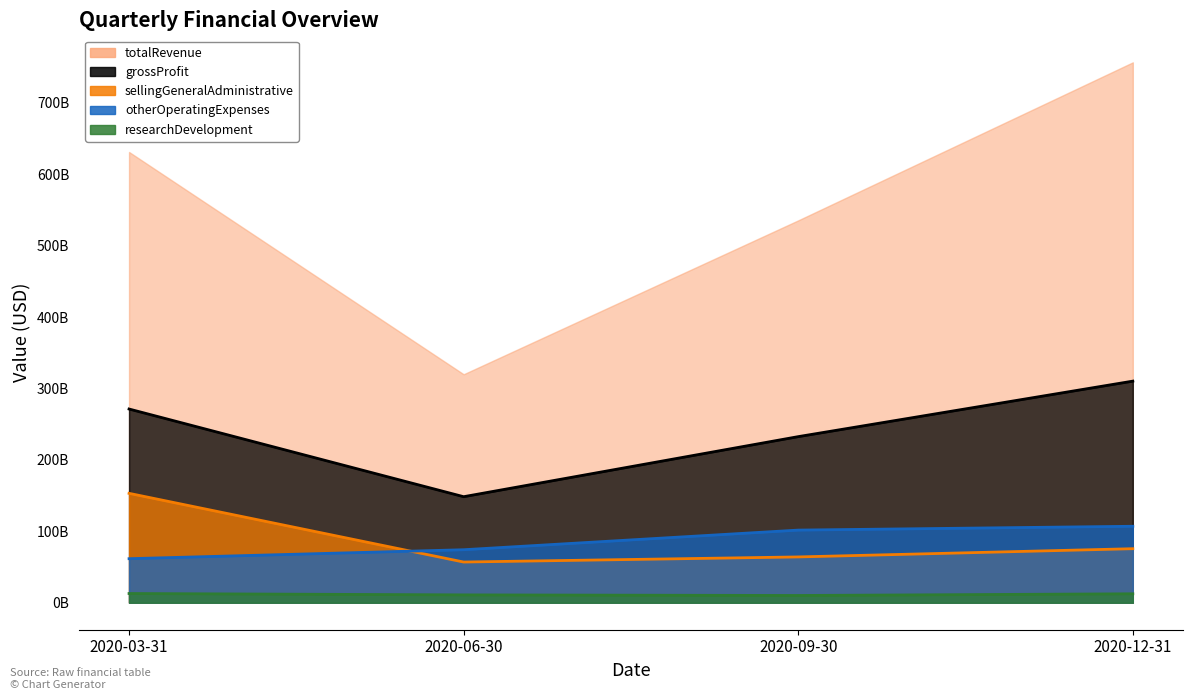

At which label does researchDevelopment first exceed 12483200000?

2020-03-31